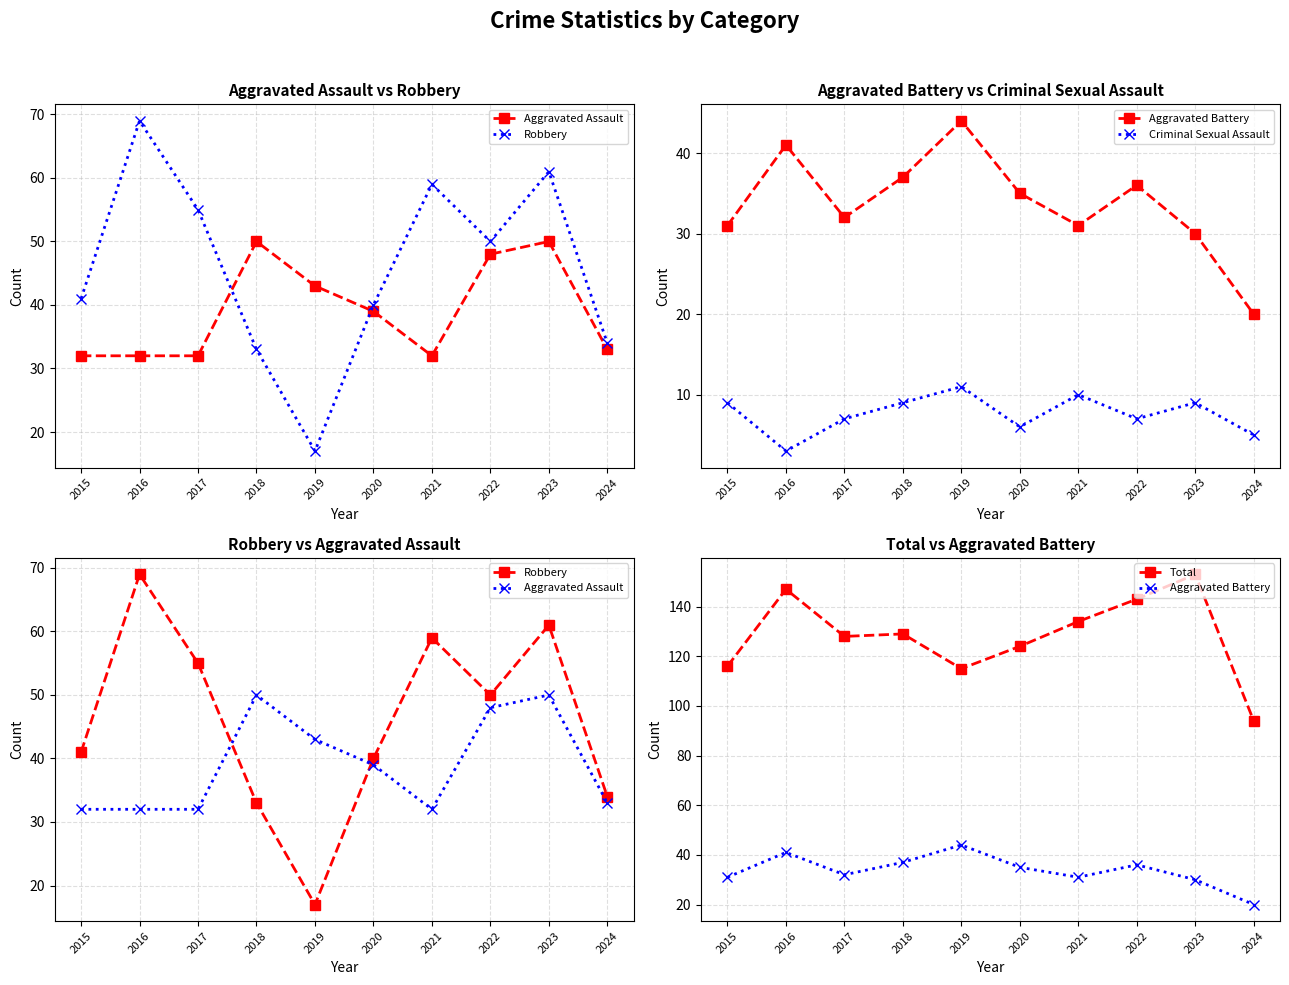

List the labels in order of Criminal Sexual Assault value, largest first.

2019, 2021, 2015, 2018, 2023, 2017, 2022, 2020, 2024, 2016